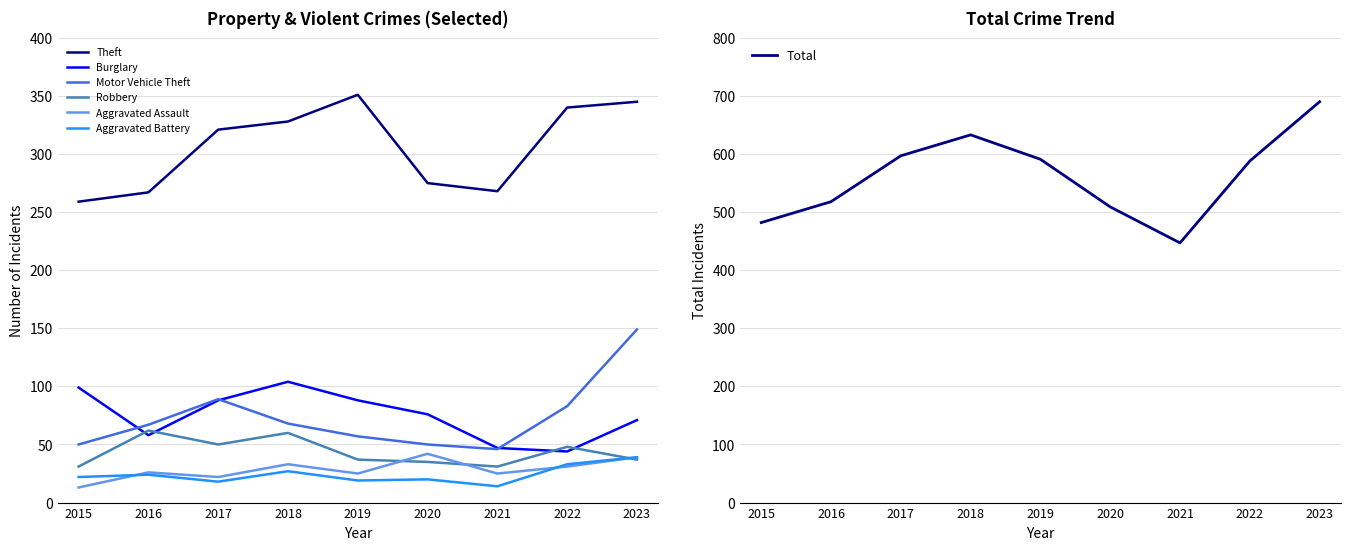

What is the difference between the maximum and minimum values in the Theft series?

92